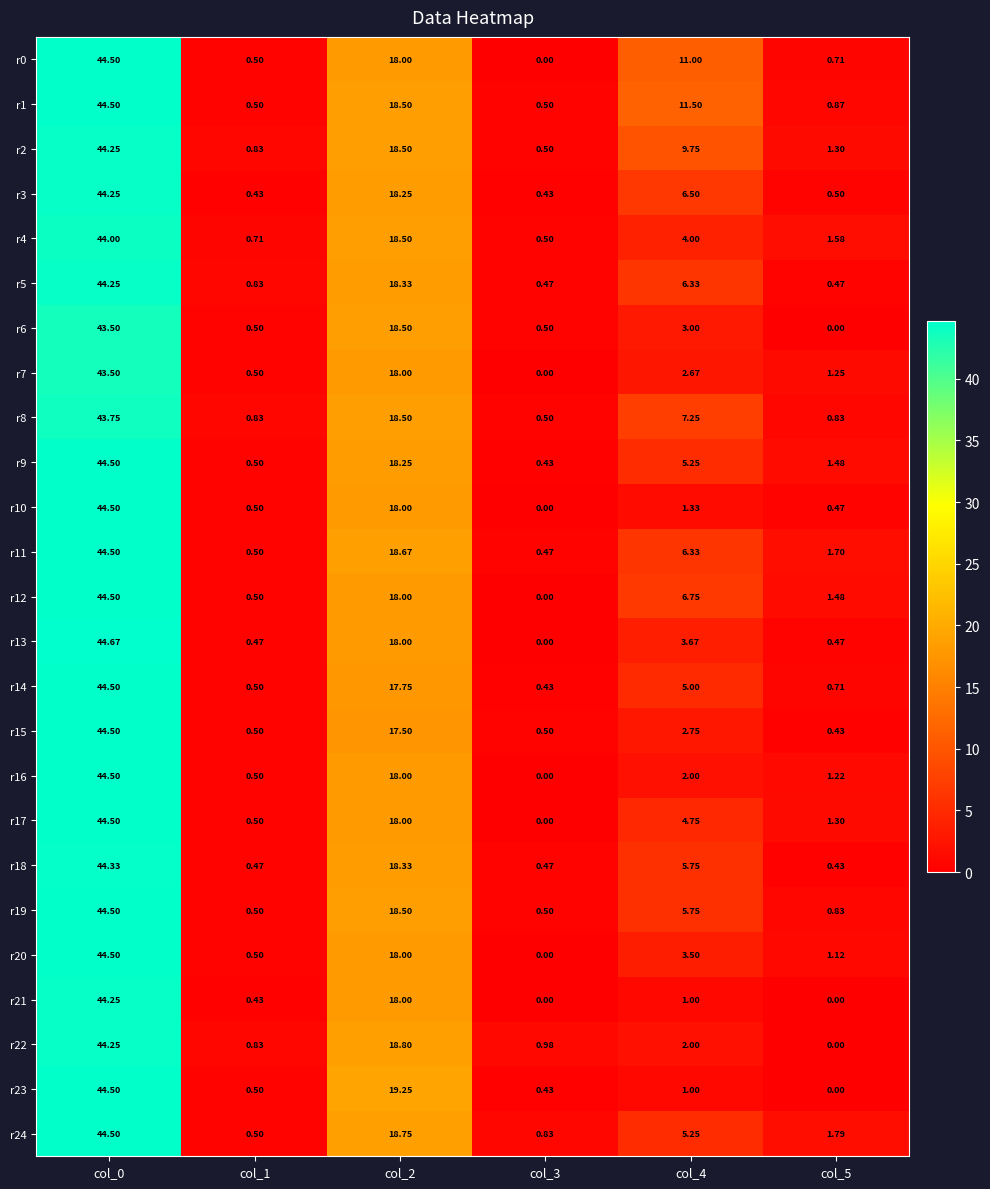

At which category is the sum across all series the highest?

col_0